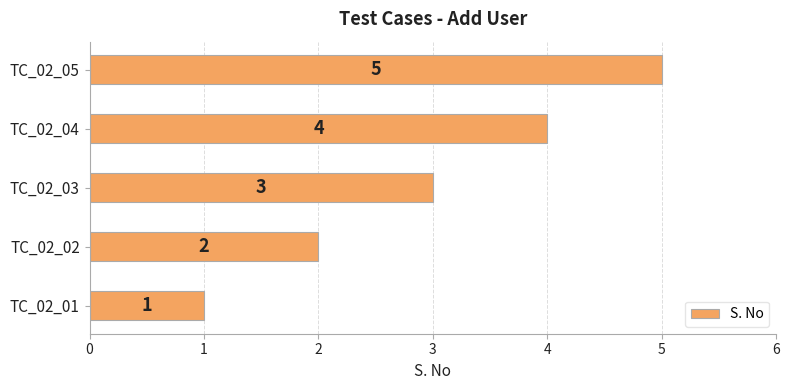

How many series are shown in this chart?

1